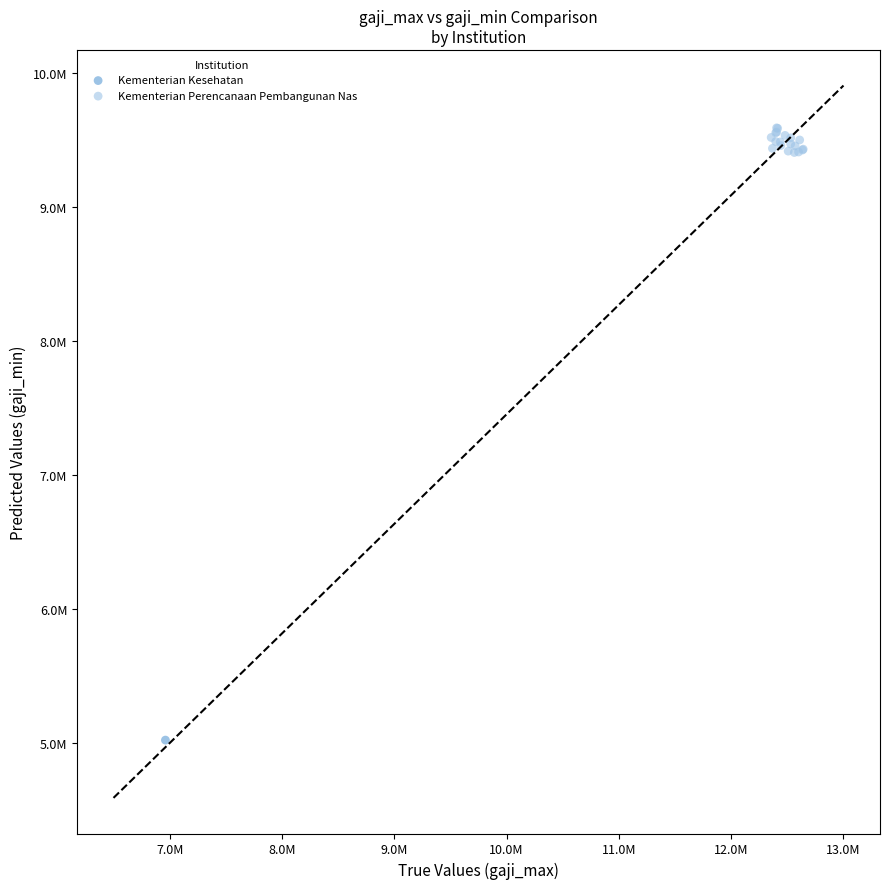

What are all the series names shown in the legend?

Kementerian Kesehatan, Kementerian Perencanaan Pembangunan Nas